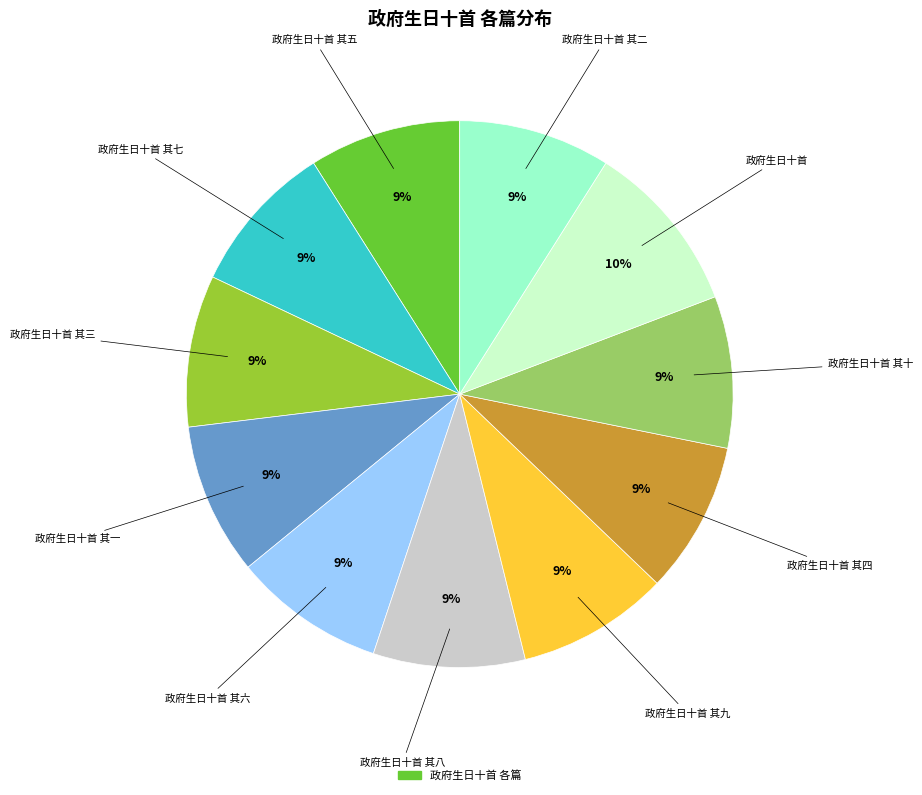

To the nearest percent, what is the difference between the largest and smallest slice percentages?

1%